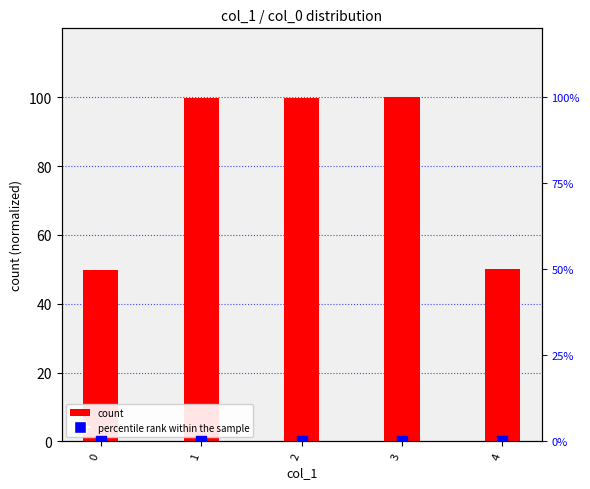

Which series has the widest spread of Y values?

count